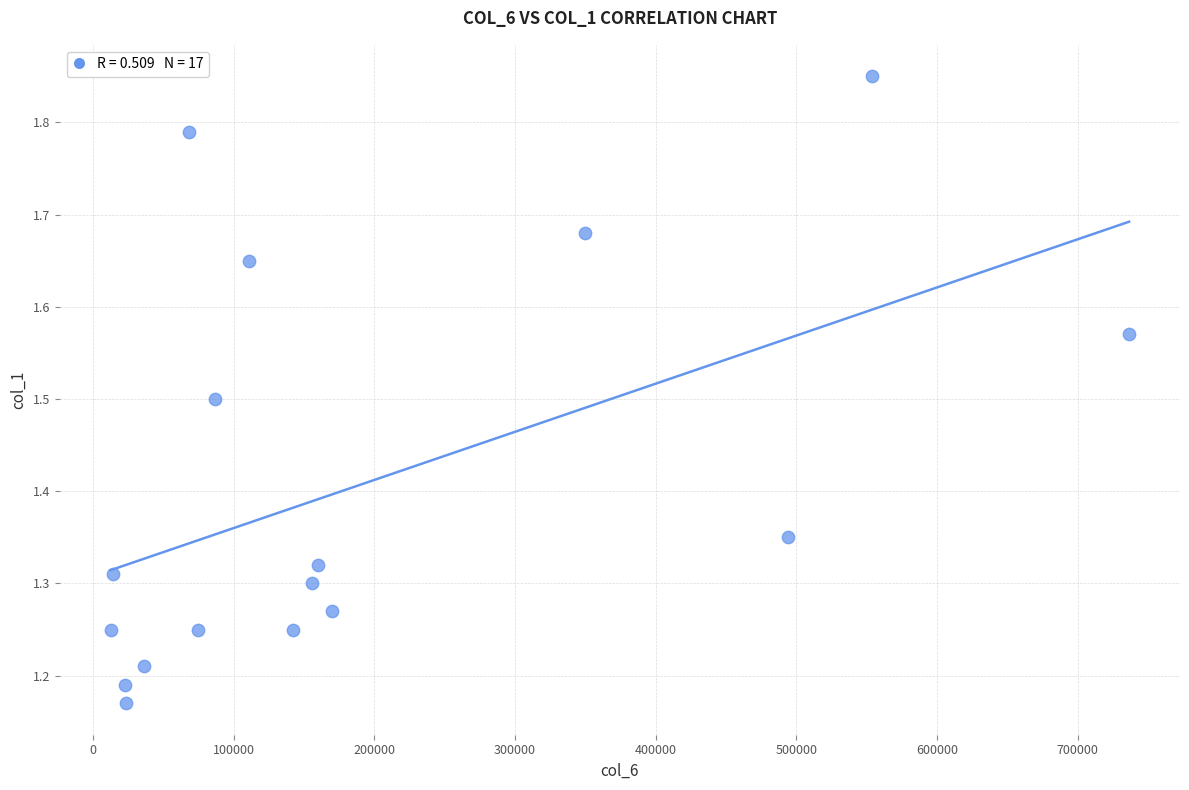

What is the range of X values (max minus min)?

724140.0